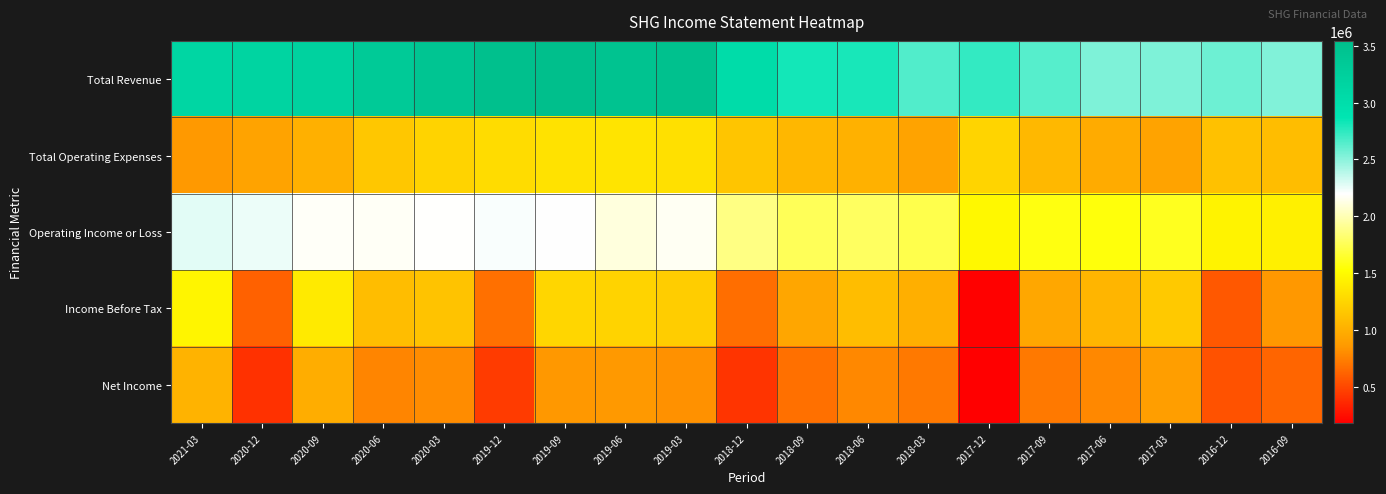

At 2020-12, list the series in order from smallest to largest.

Net Income, Income Before Tax, Total Operating Expenses, Operating Income or Loss, Total Revenue